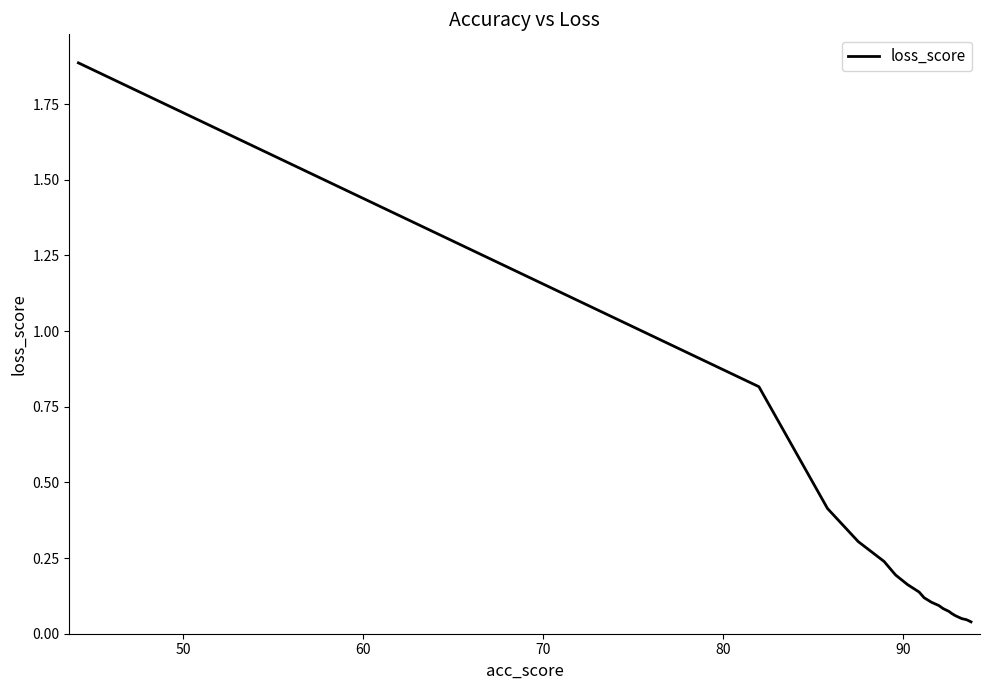

How many categories are shown in the chart?

20